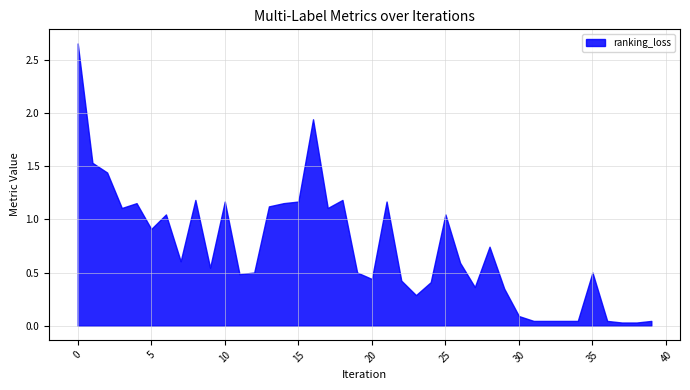

Which has a higher value, 30 or 25?

25